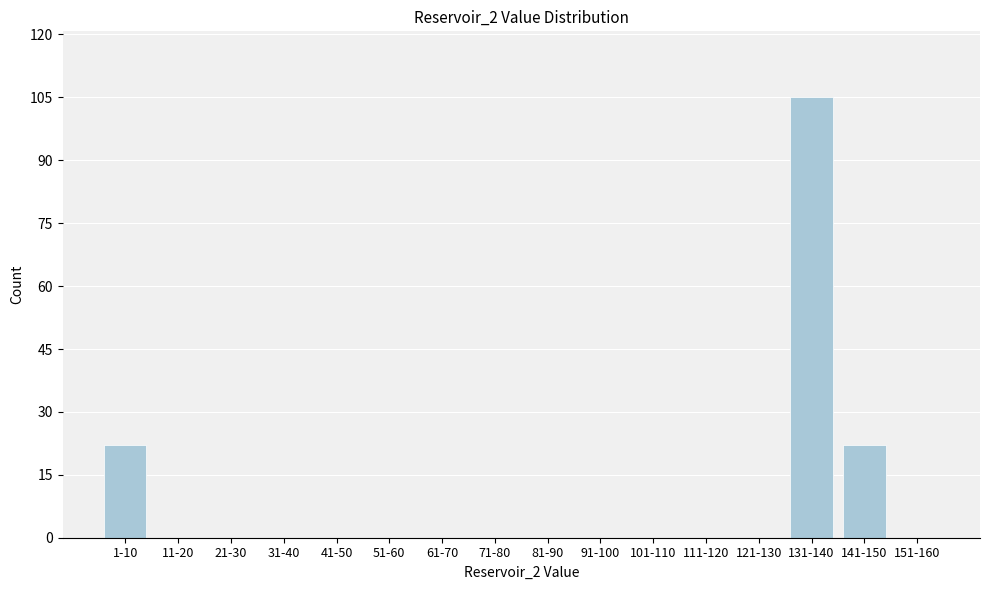

Reading right to left, extract all data points from this chart.

151-160=0	141-150=22	131-140=105	121-130=0	111-120=0	101-110=0	91-100=0	81-90=0	71-80=0	61-70=0	51-60=0	41-50=0	31-40=0	21-30=0	11-20=0	1-10=22